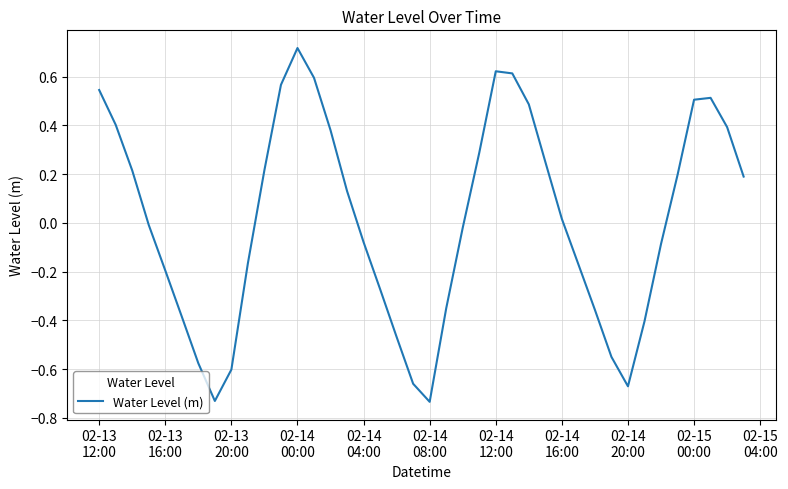

What is the difference between the maximum and minimum values?

1.5